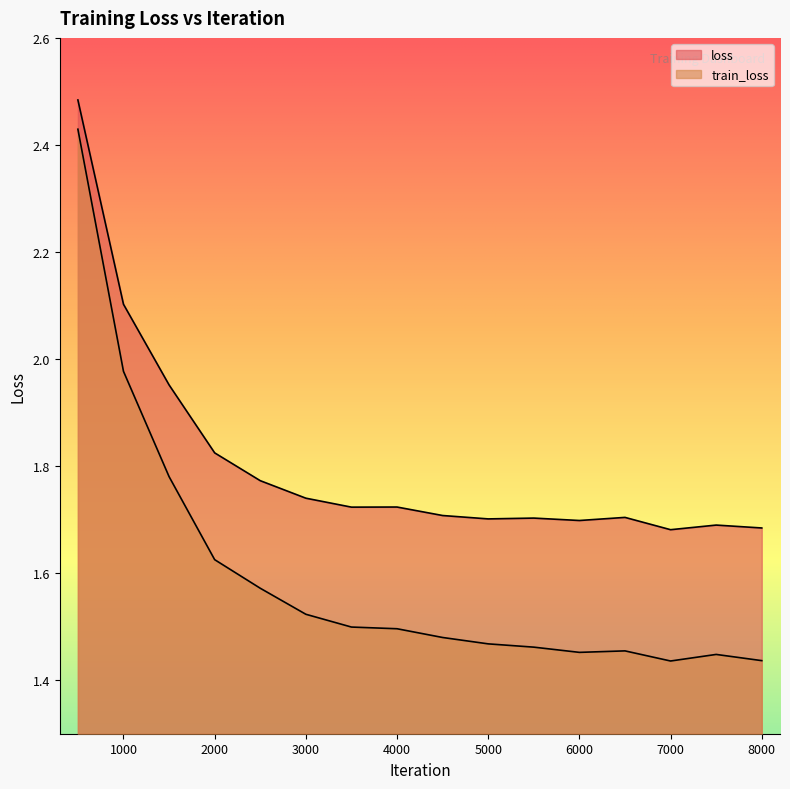

What is the difference between the highest and lowest values at 1500?

0.2